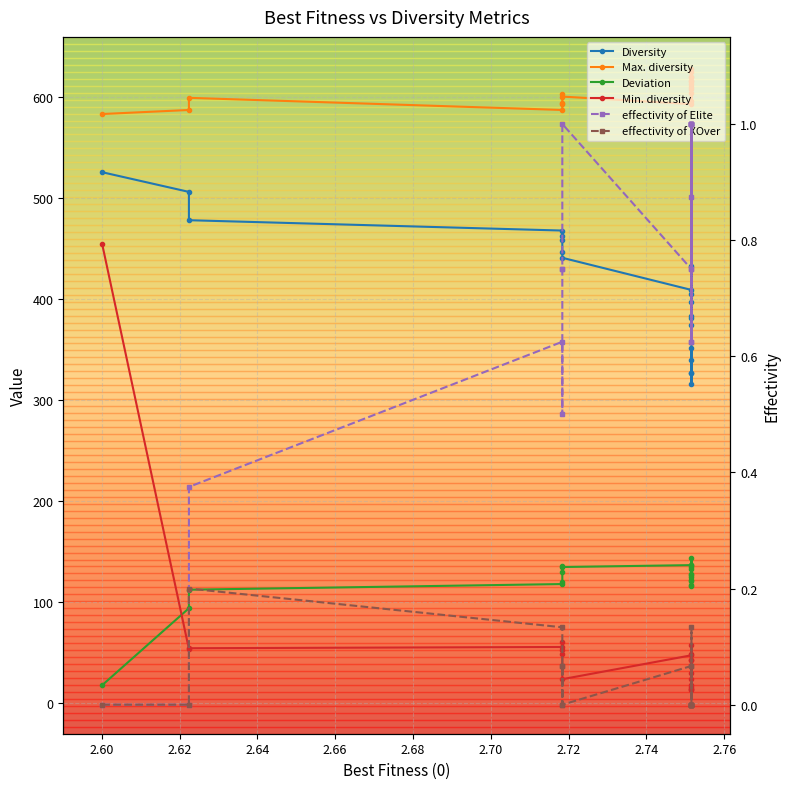

Is the value of Diversity at 12 greater than the value of effectivity of XOver at 12?

Yes